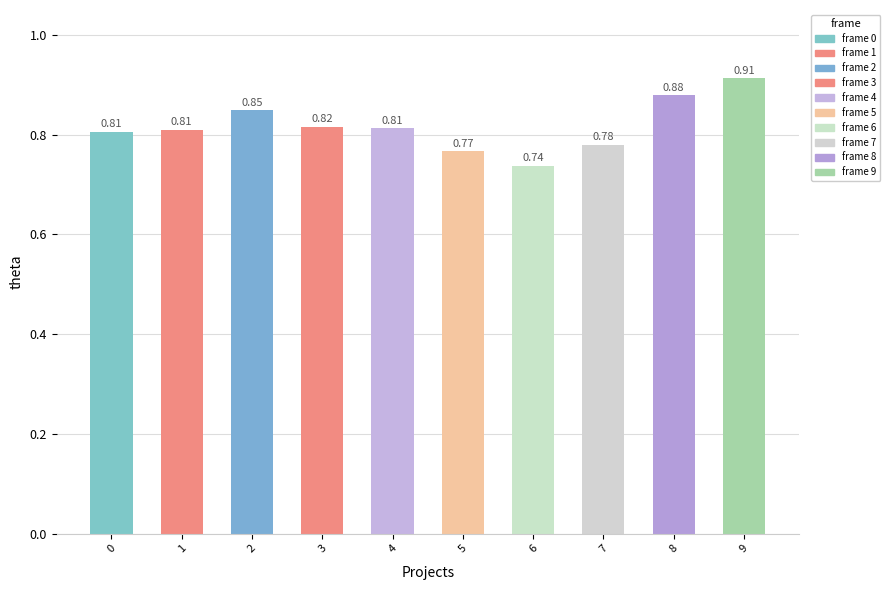

What is the difference between the maximum and minimum values?

0.2